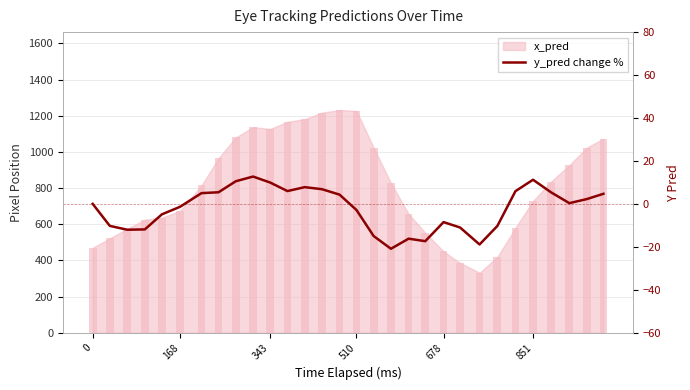

The value at 13 is 9.1. True or false?

False